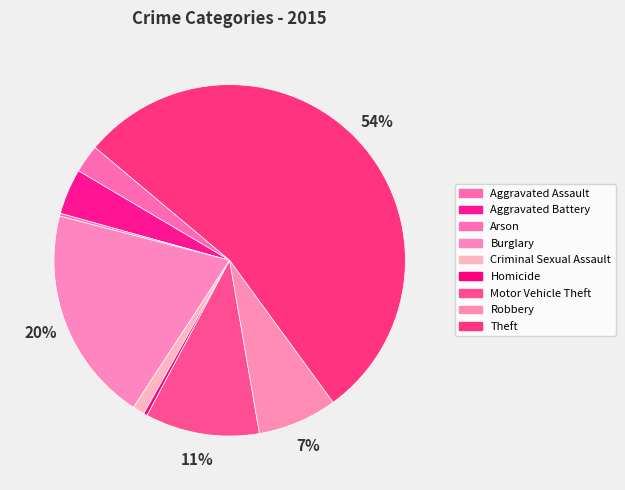

Do Burglary and Aggravated Battery together represent more than half of the pie?

No